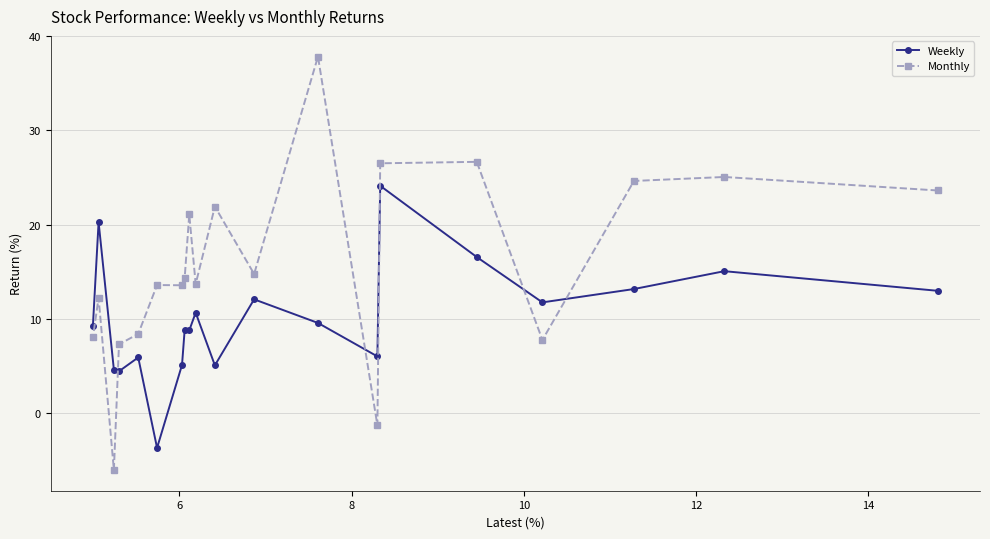

What is the sum of all Monthly values?

314.0